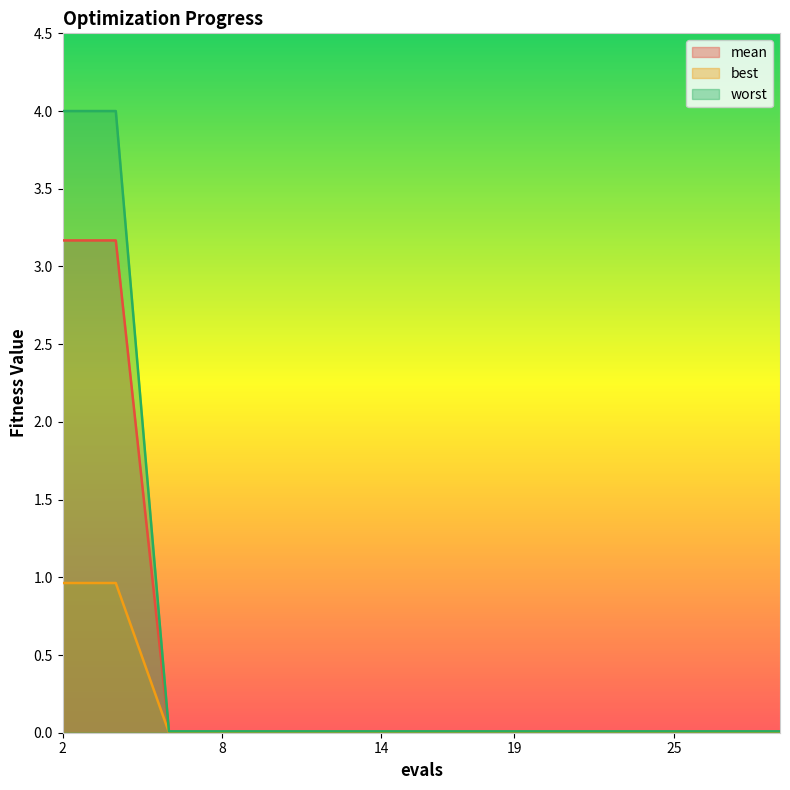

At which category does the chart reach its minimum across all series?

6